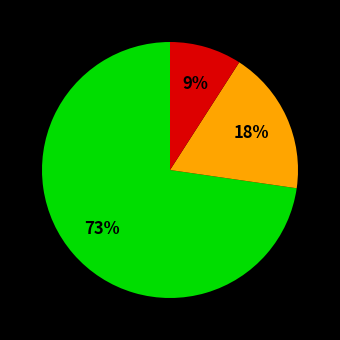

Does any single category account for the majority?

Yes